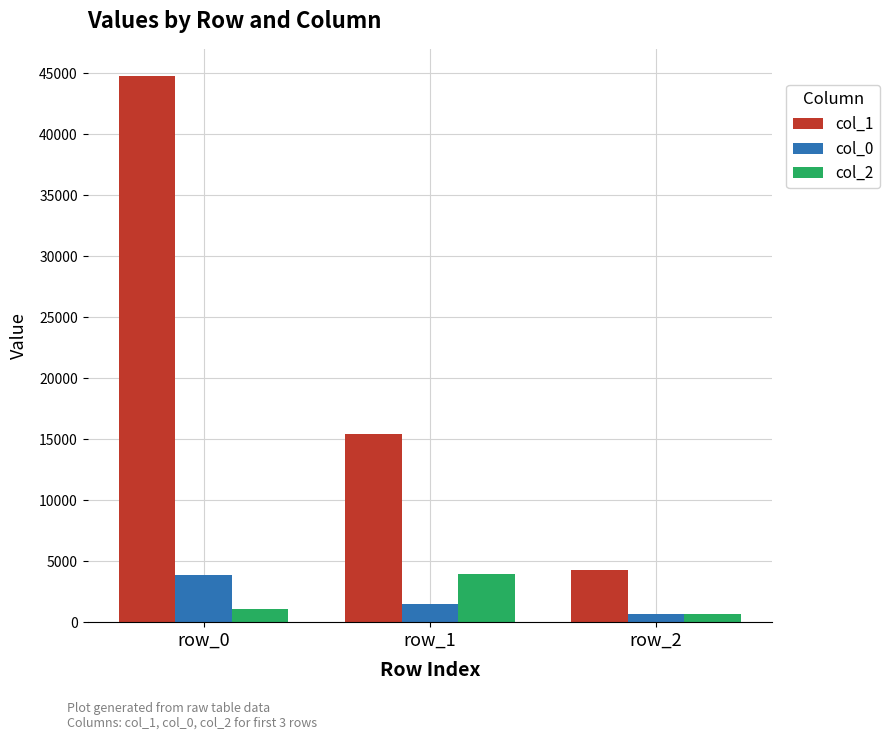

How many categories are shown in the chart?

3